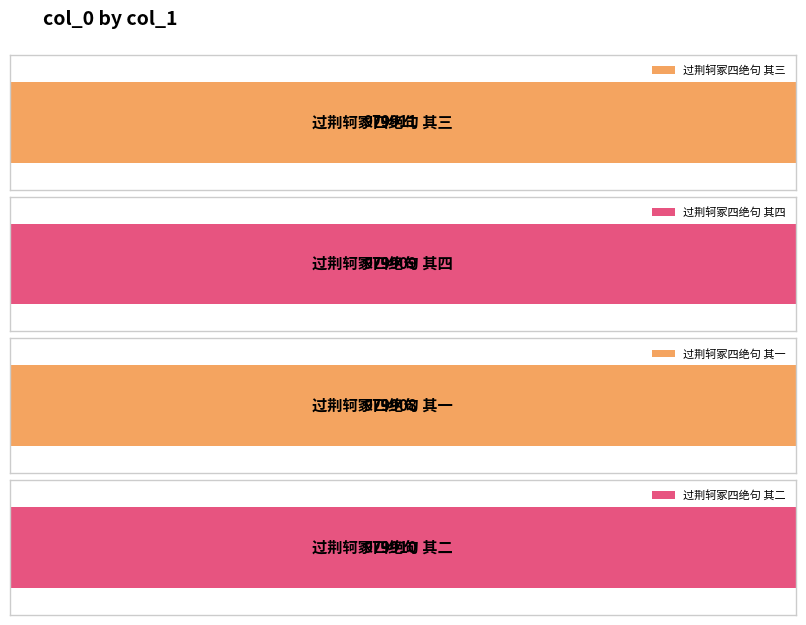

List the labels in order of value, smallest first.

过荆轲冢四绝句 其一, 过荆轲冢四绝句 其四, 过荆轲冢四绝句 其二, 过荆轲冢四绝句 其三